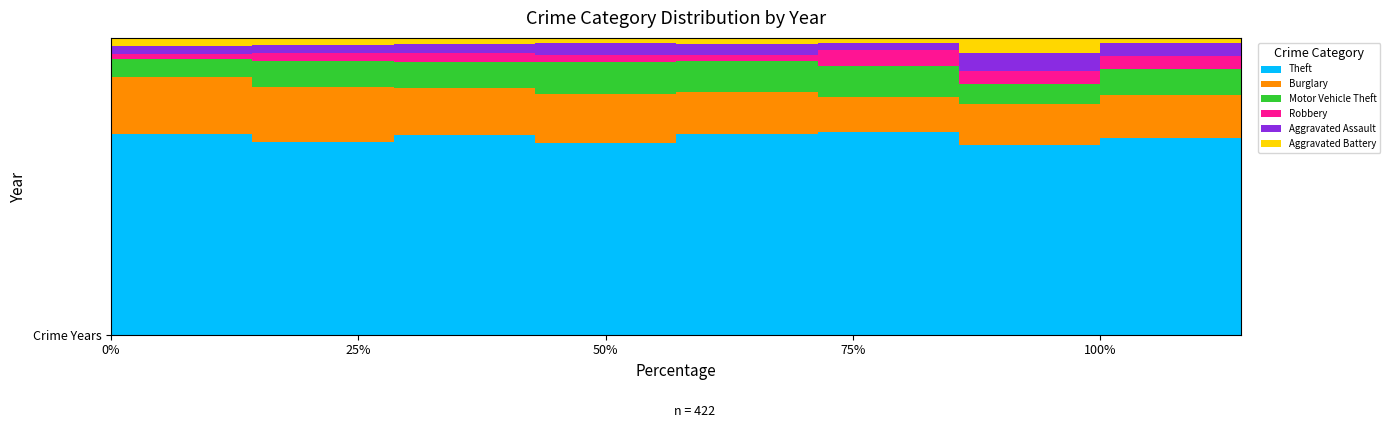

Are the bars horizontal?

No